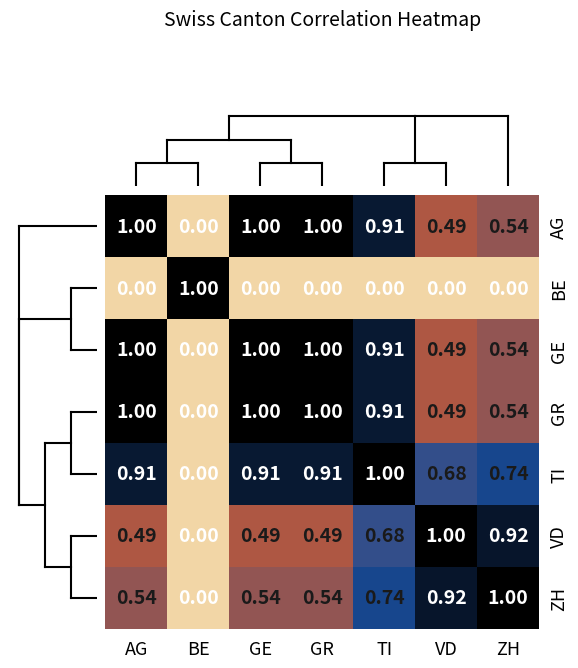

Where is ZH nearest to the value 0?

BE